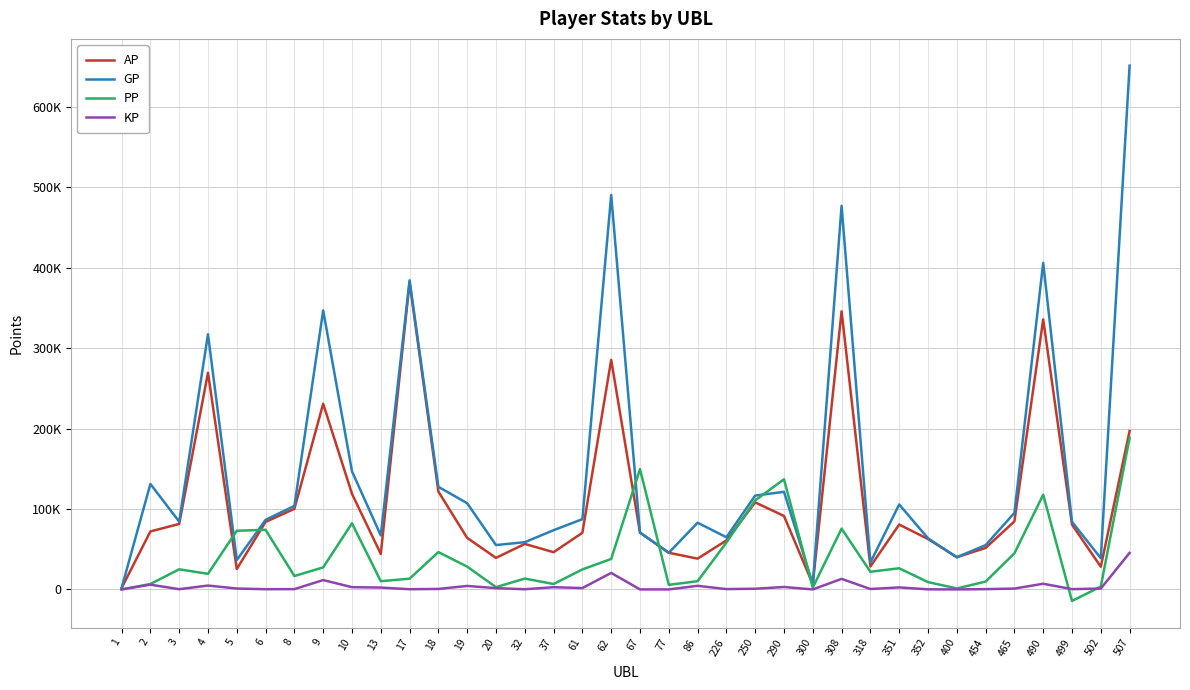

Which category has the lowest value in the GP series?

1